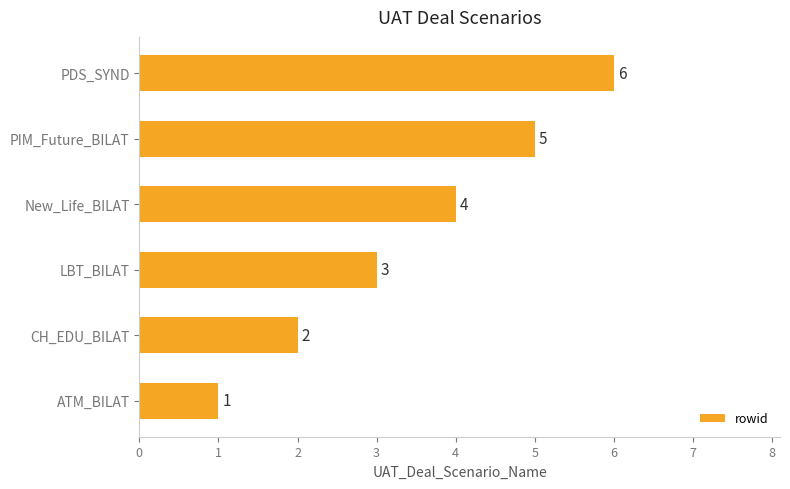

List the labels in order of value, smallest first.

ATM_BILAT, CH_EDU_BILAT, LBT_BILAT, New_Life_BILAT, PIM_Future_BILAT, PDS_SYND